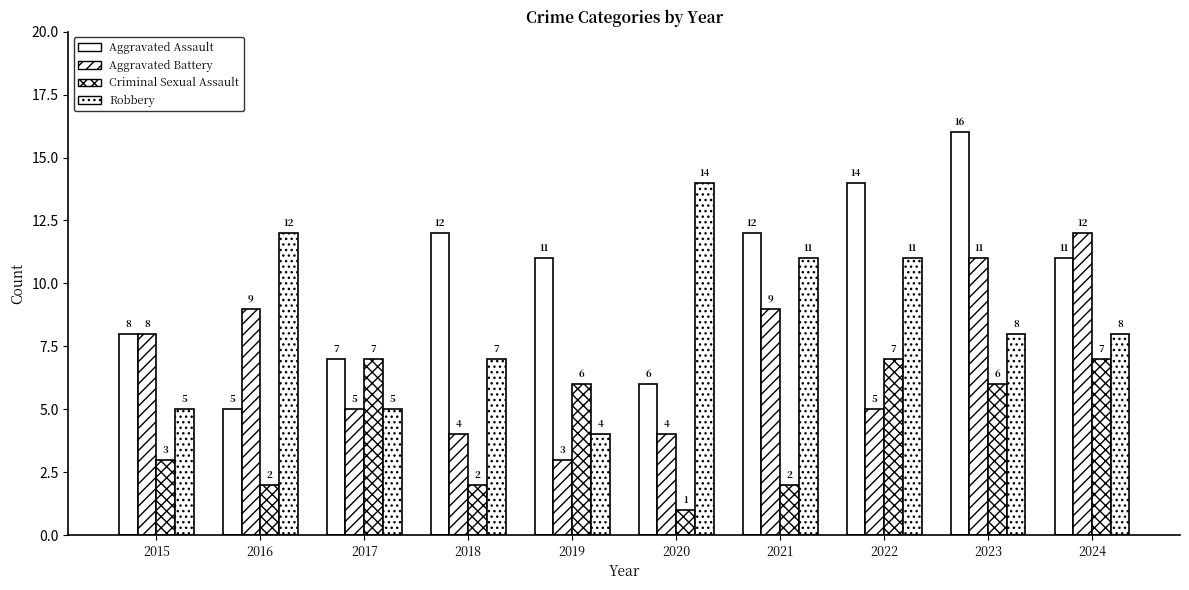

Rank the categories by Aggravated Battery value from highest to lowest.

2024, 2023, 2016, 2021, 2015, 2017, 2022, 2018, 2020, 2019